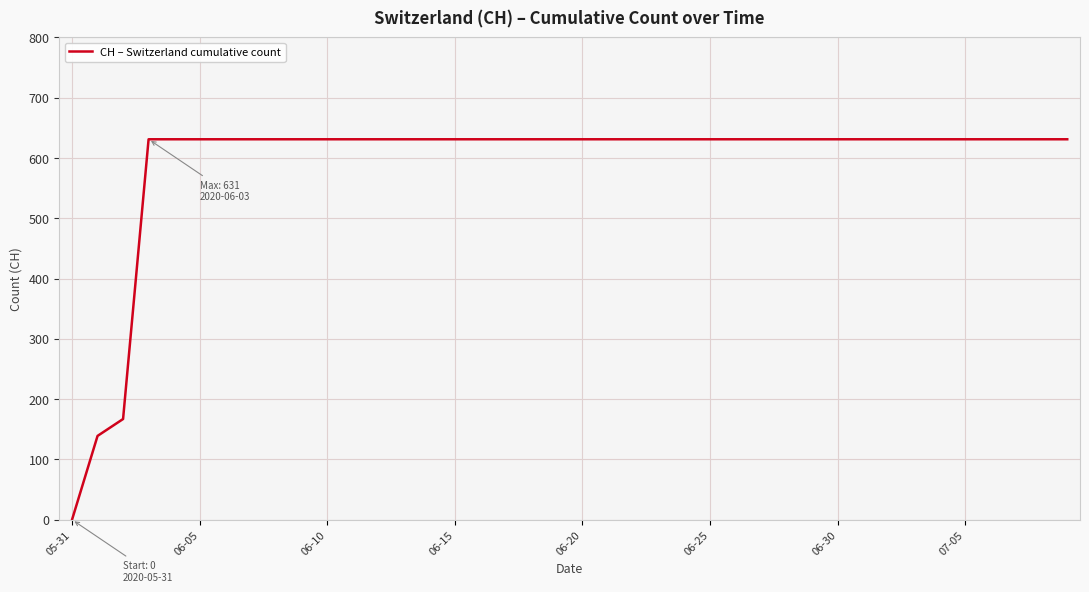

What is the greatest value displayed?

631